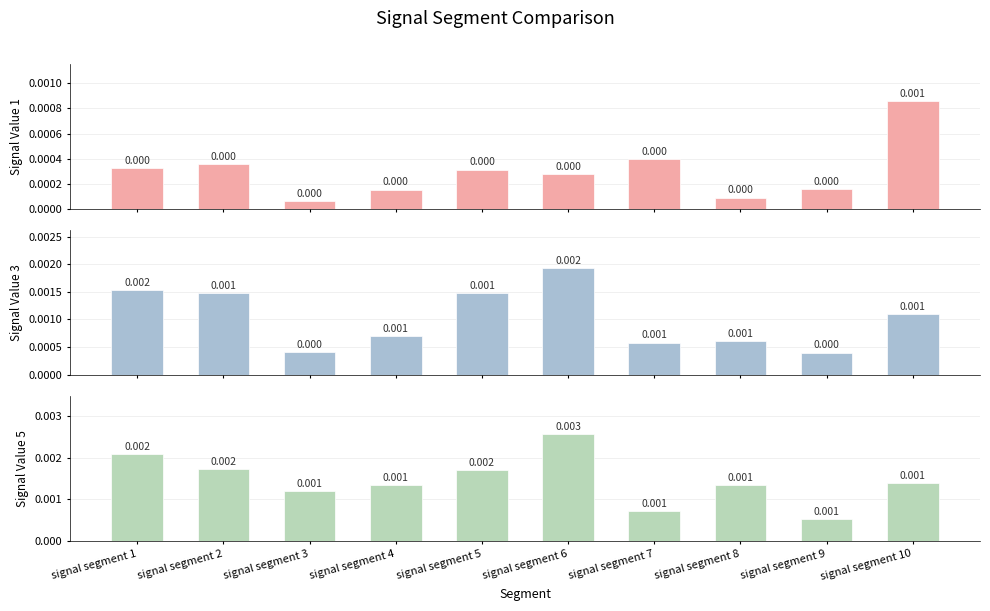

List the series in order of their peak value, highest first.

Signal_Value_5, Signal_Value_3, Signal_Value_1